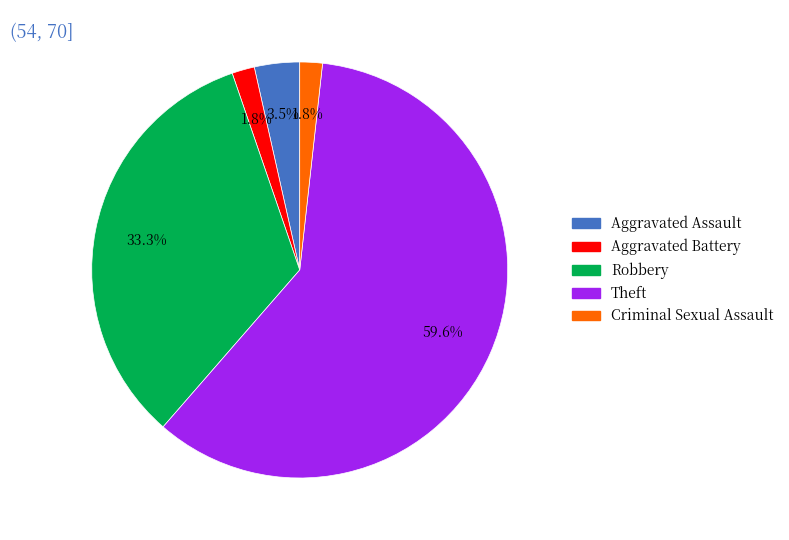

What percentage is the Criminal Sexual Assault slice, to the nearest percent?

2%